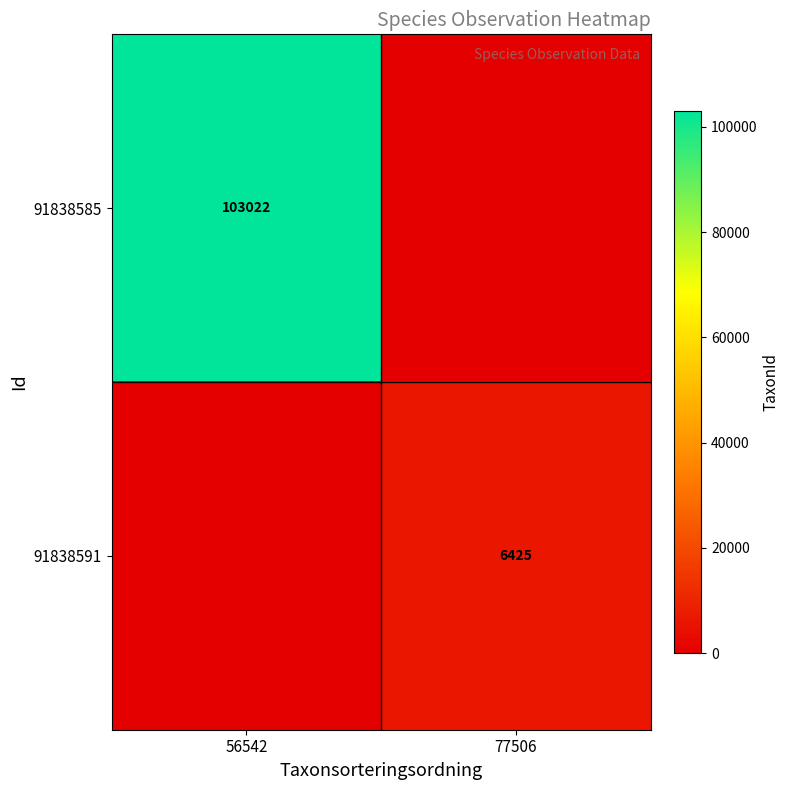

The 91838585 series shows 103022 at 56542. True or false?

True